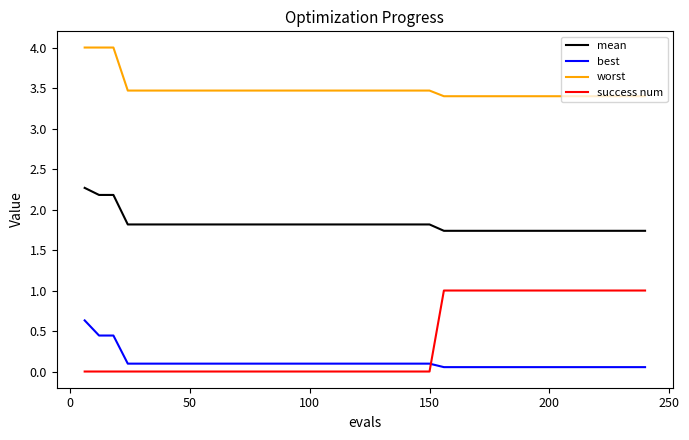

Which series has the largest total across all categories?

worst